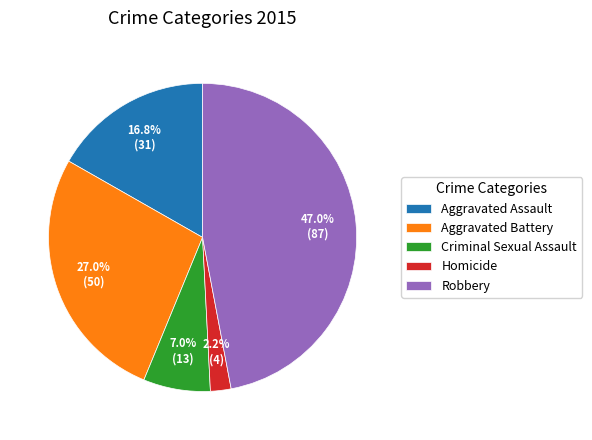

Rank the categories by value from highest to lowest.

Robbery, Aggravated Battery, Aggravated Assault, Criminal Sexual Assault, Homicide